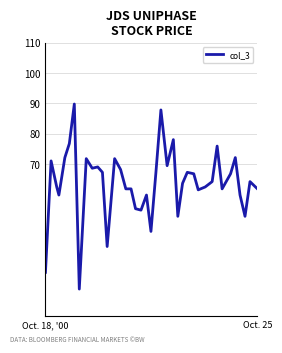

How many lines are shown in the chart?

1